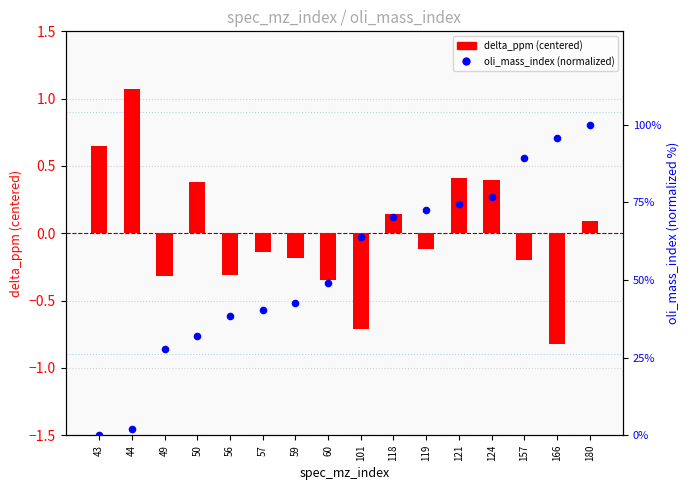

What are all the series names shown in the legend?

delta_ppm (centered), oli_mass_index (normalized)